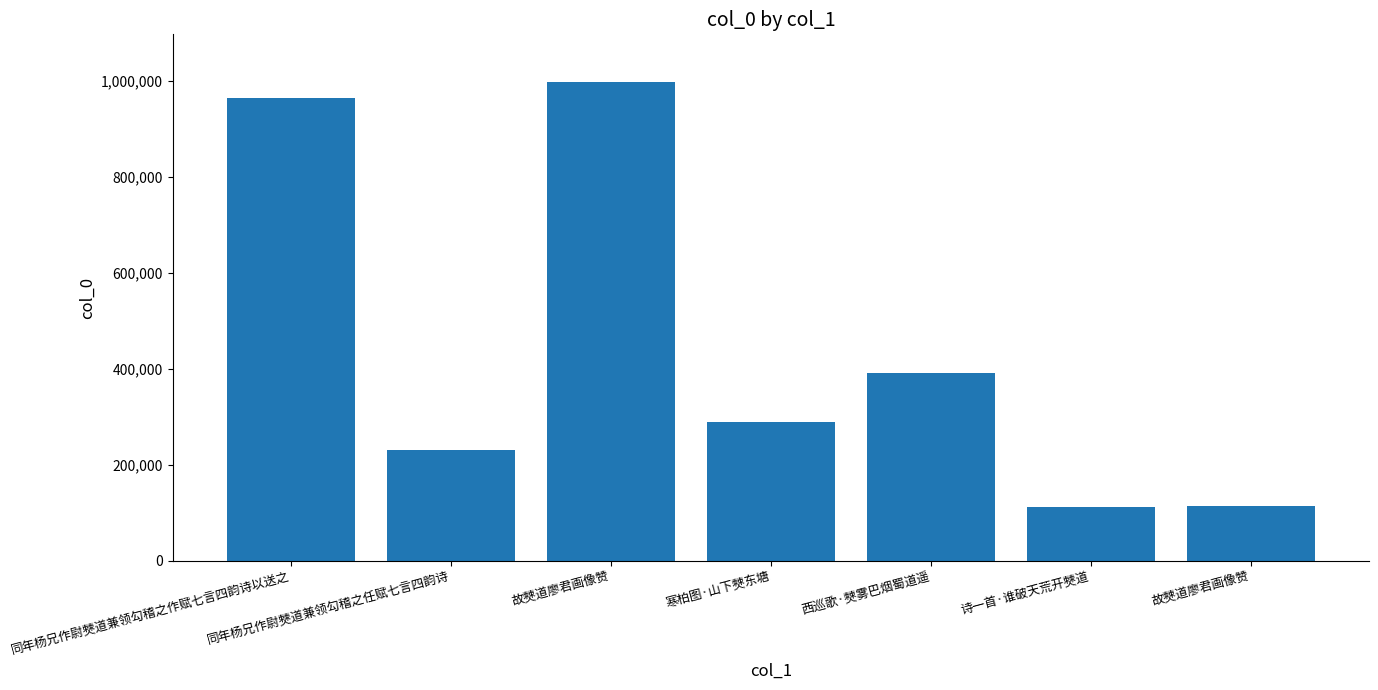

Reading left to right, extract all data points from this chart.

964537	229859	997002	288906	390282	111717	114844